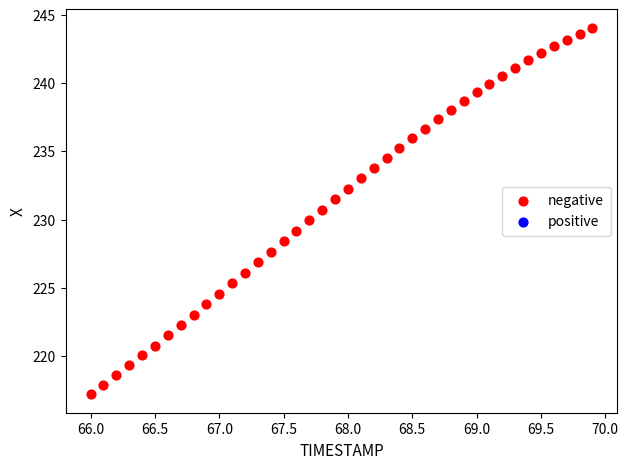

What is the range of Y values (max minus min)?

26.9